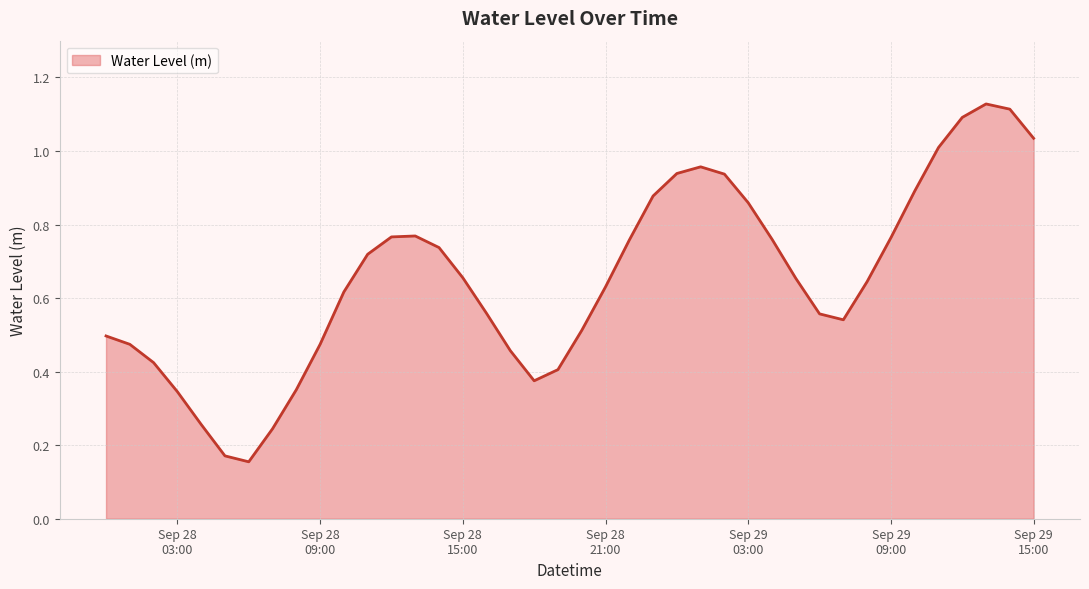

List the labels in order of value, smallest first.

Sep 29
15:00, Sep 29
09:00, 7, Sep 29
03:00, Sep 28
21:00, 8, 18, 19, Sep 28
15:00, 17, 9, Sep 28
09:00, Sep 28
03:00, 20, 31, 30, 16, 10, 21, 32, 29, 15, 11, 14, 22, 28, 33, 12, 13, 27, 23, 34, 26, 24, 25, 35, 39, 36, 38, 37